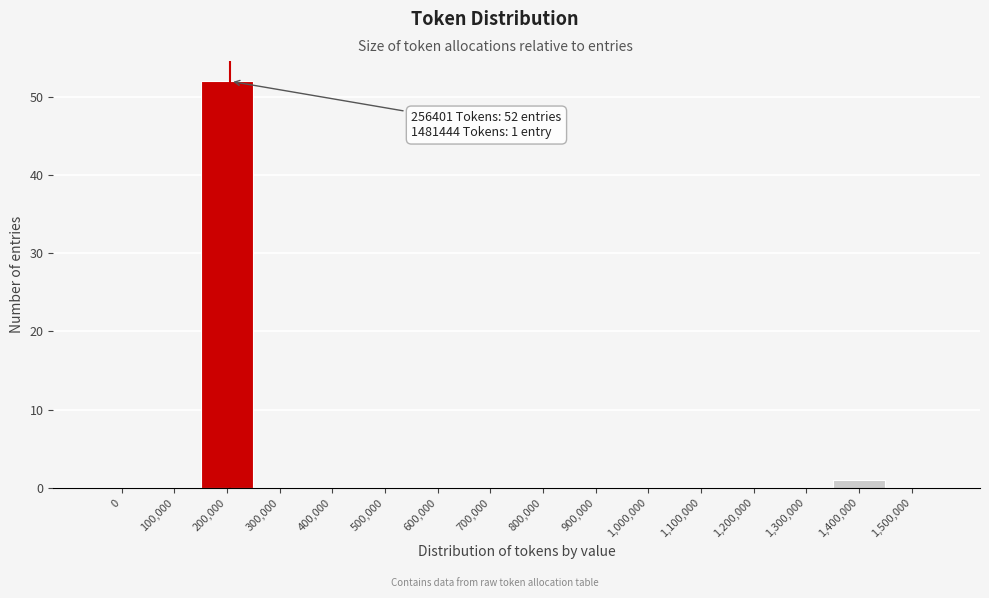

Reading right to left, extract all data points from this chart.

1,500,000=0	1,400,000=1	1,300,000=0	1,200,000=0	1,100,000=0	1,000,000=0	900,000=0	800,000=0	700,000=0	600,000=0	500,000=0	400,000=0	300,000=0	200,000=52	100,000=0	0=0